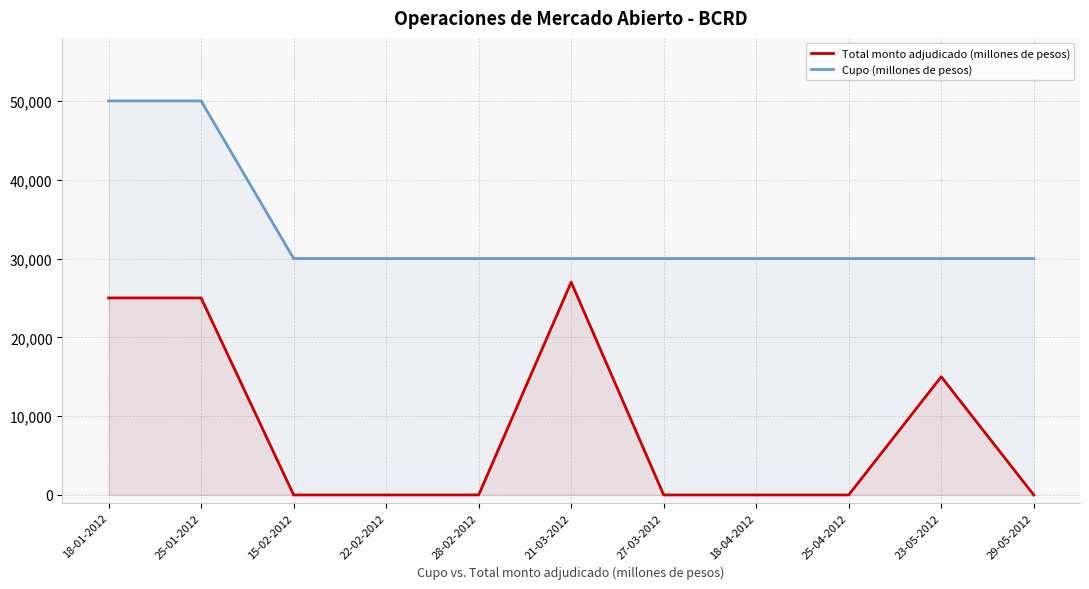

What is the label of the 5th point from the right?

27-03-2012